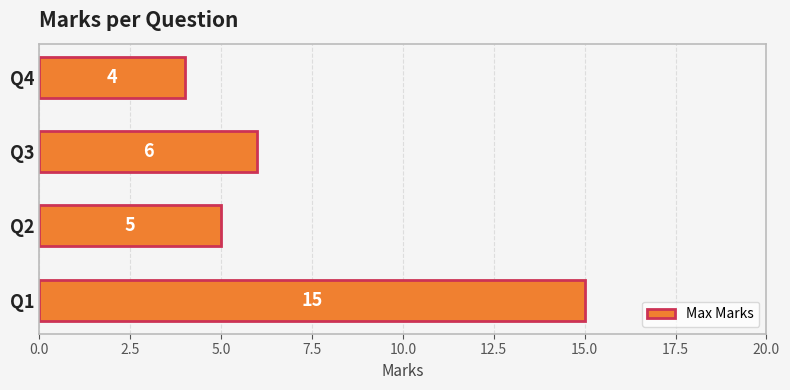

The chart shows a value of 5 at Q2. True or false?

True